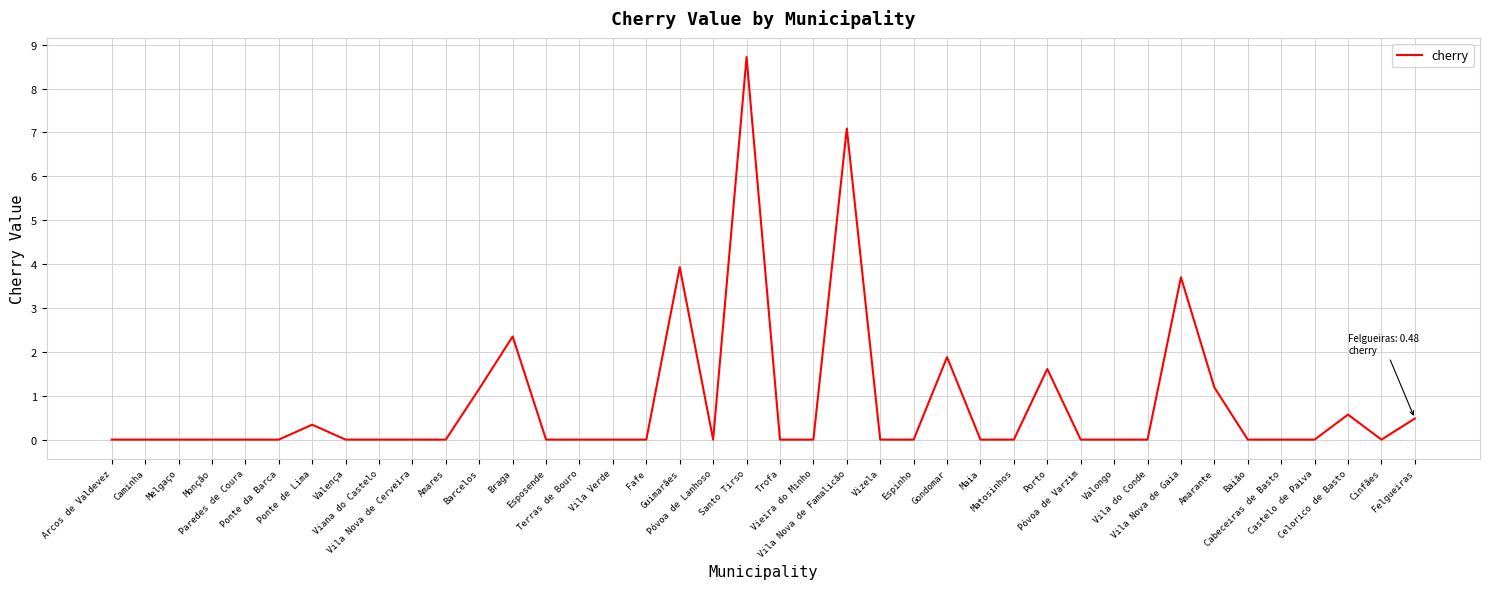

Is this an area chart (filled region under the line)?

No